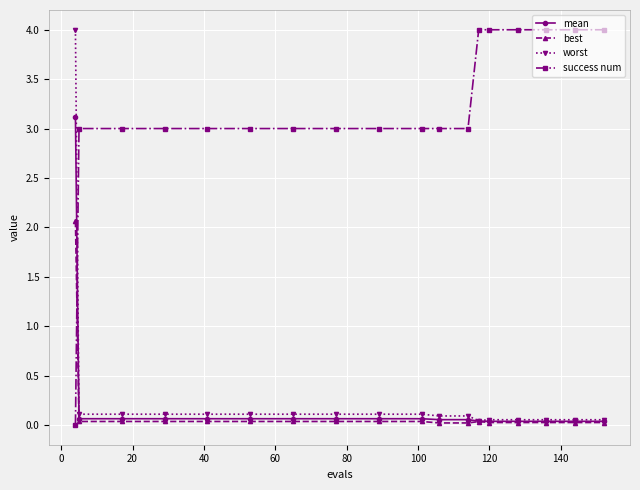

What is the maximum value for success num?

4.0